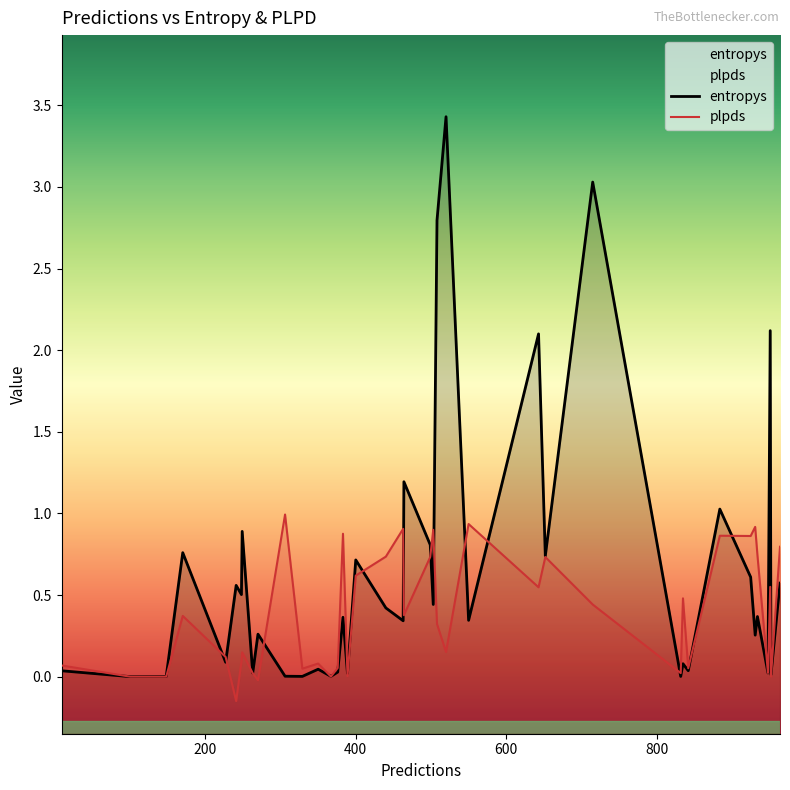

How many series are shown in this chart?

2